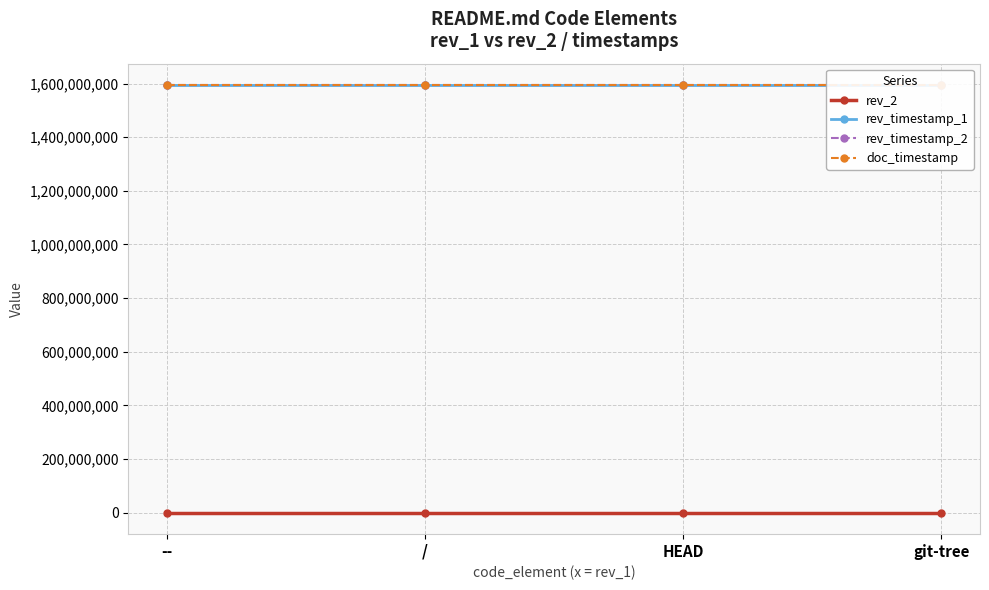

What is the average value of the doc_timestamp series?

1594333631